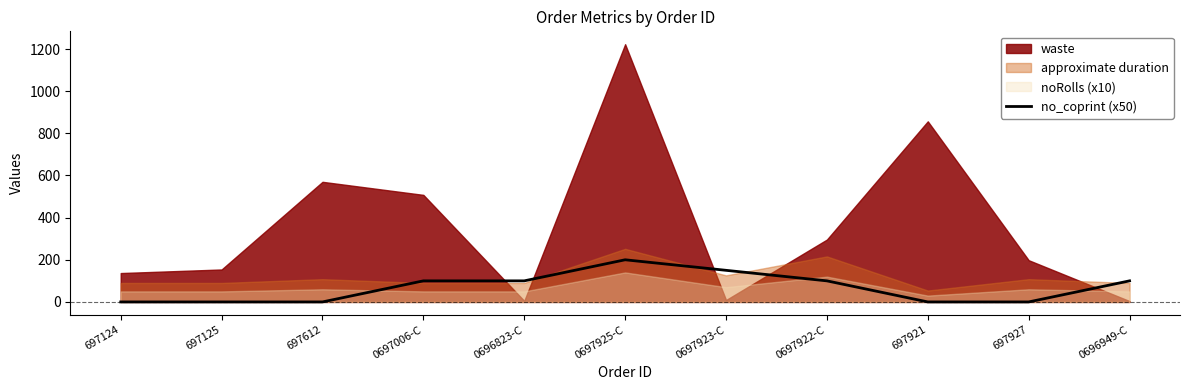

True or false: no_coprint (x50) has a value of 167 at 0696949-C.

False